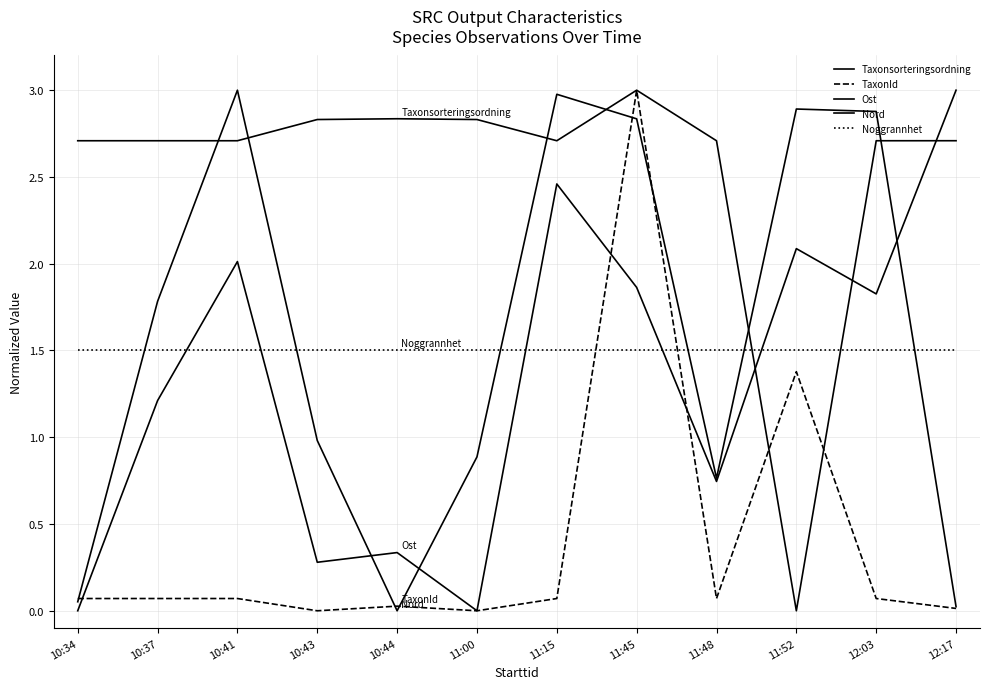

How many lines are shown in the chart?

5